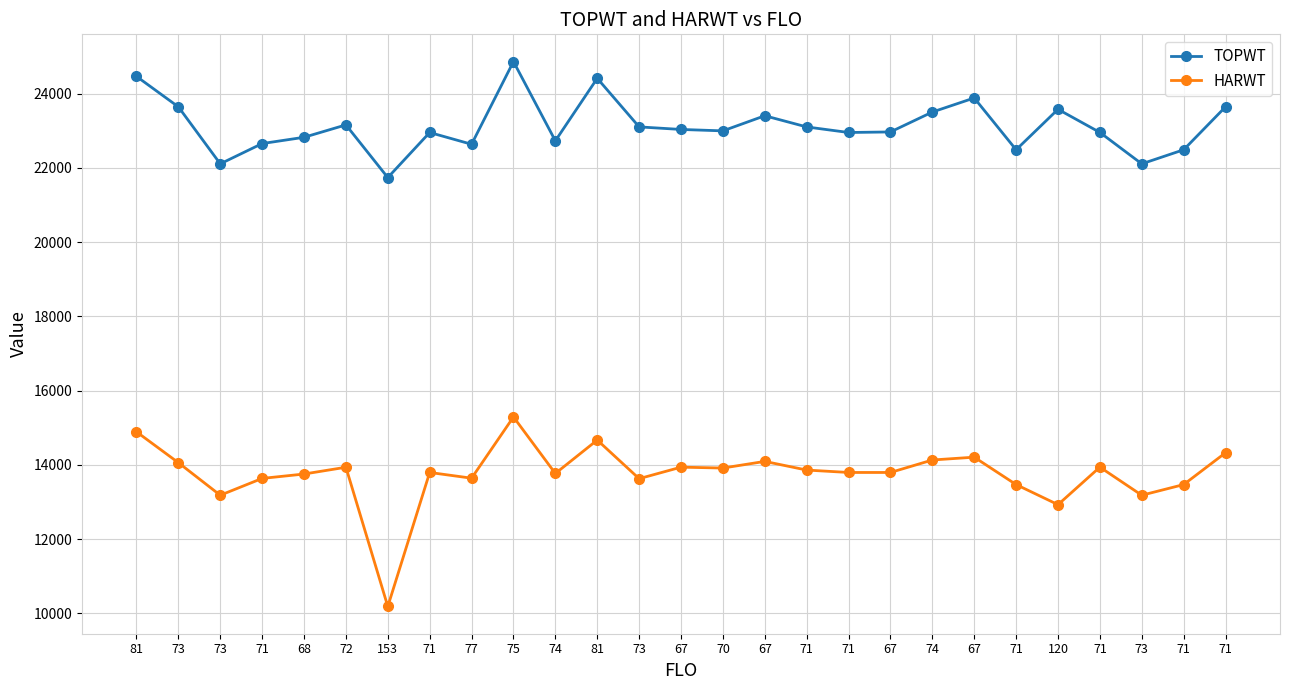

How many data points in TOPWT are less than 22994?

13